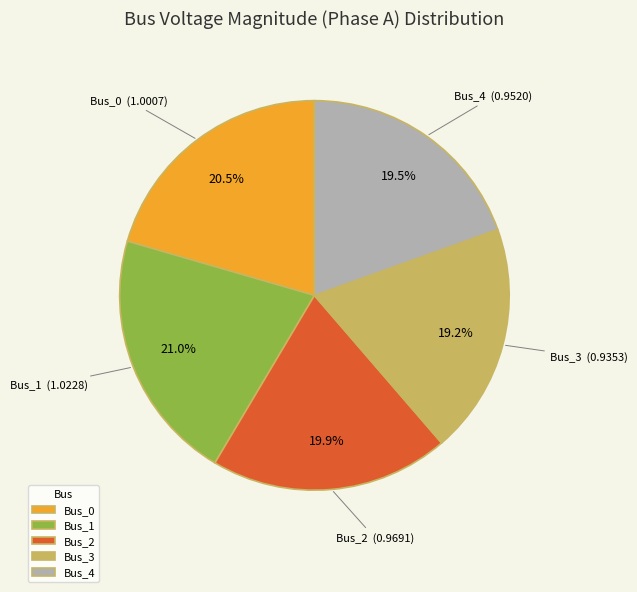

What percentage do Bus_4 and Bus_3 together represent?

38.7%